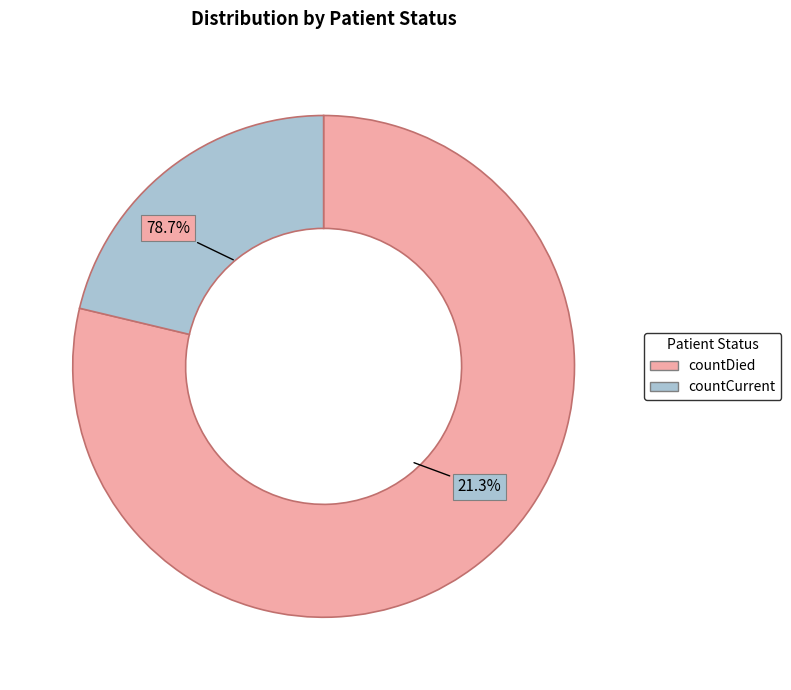

The countCurrent slice represents 21% of the pie. True or false?

True